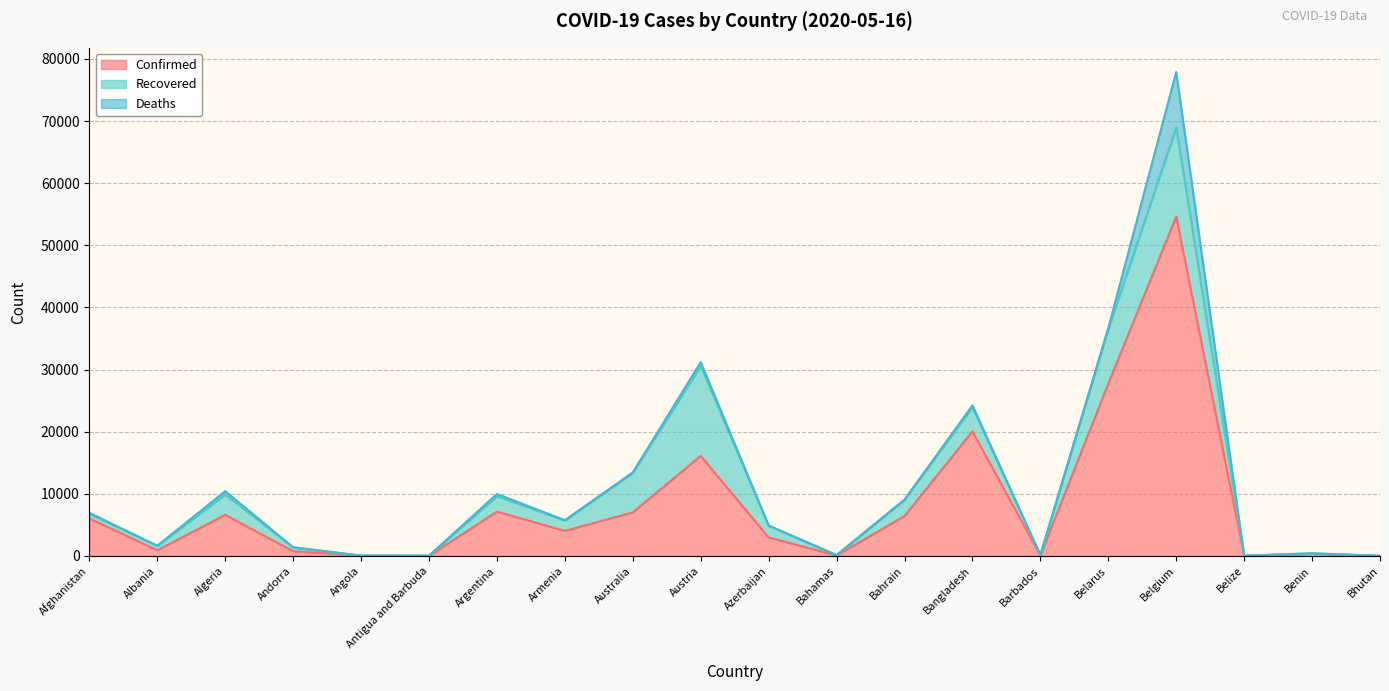

True or false: Recovered has more than 2 interior local peaks.

True